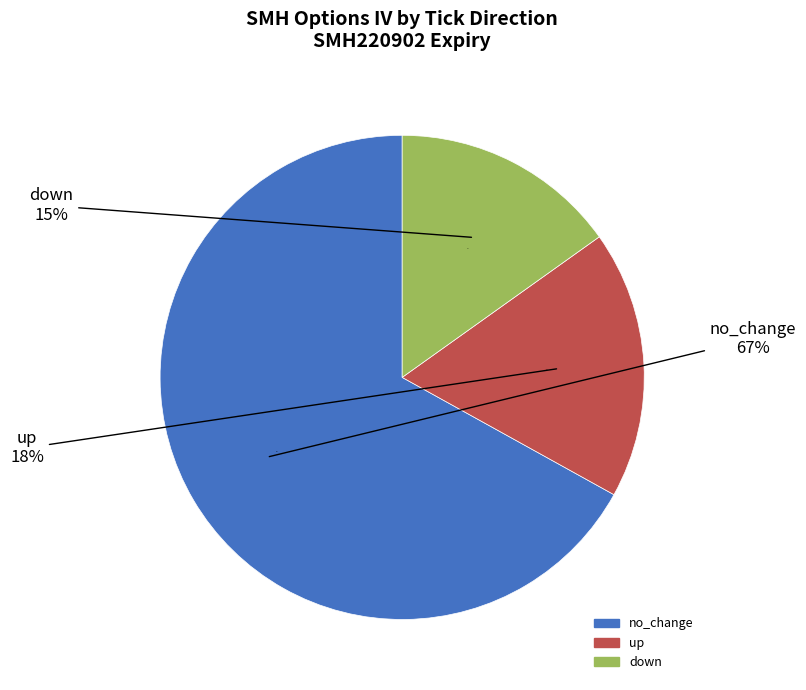

How many slices are in this pie chart?

3